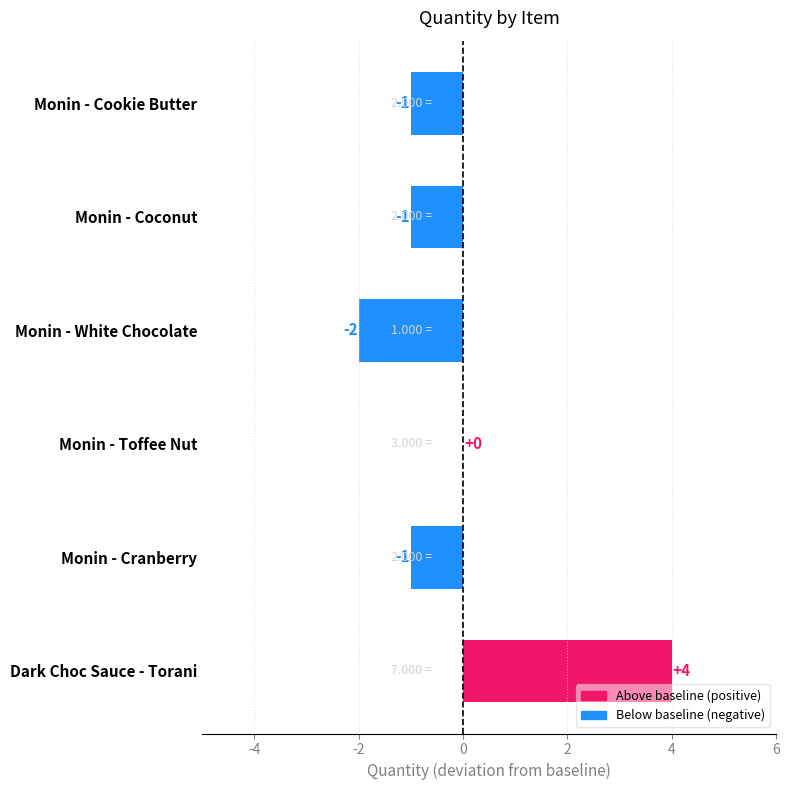

How many data points does each series have?

6